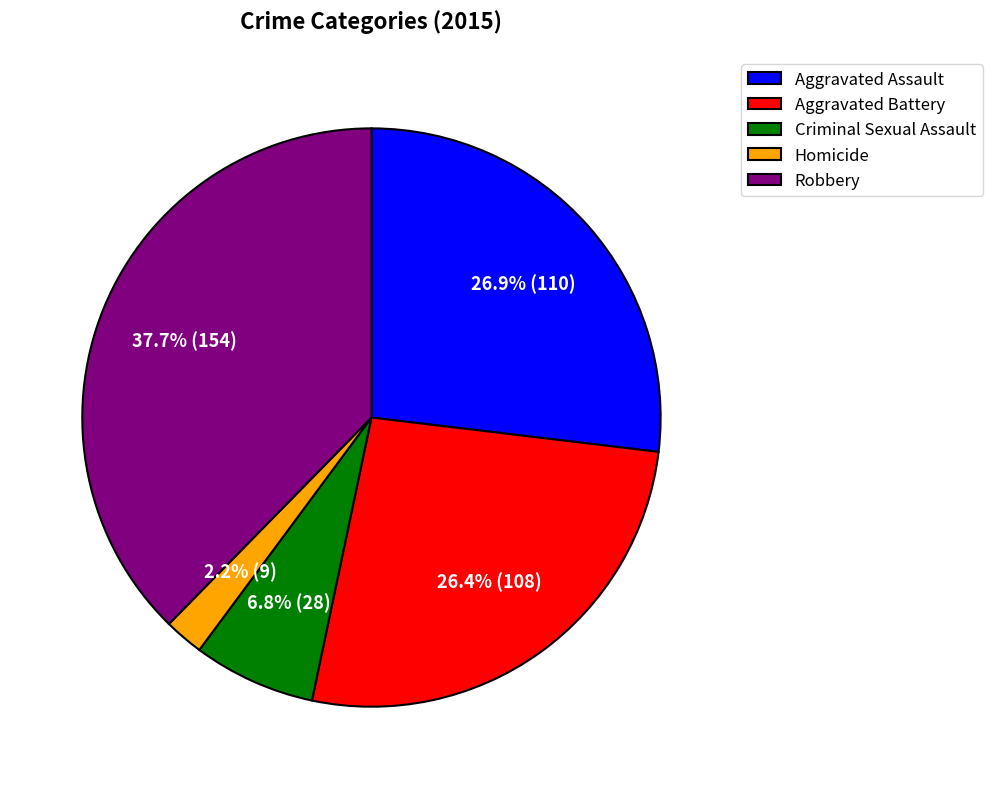

Count the number of slices in the pie.

5